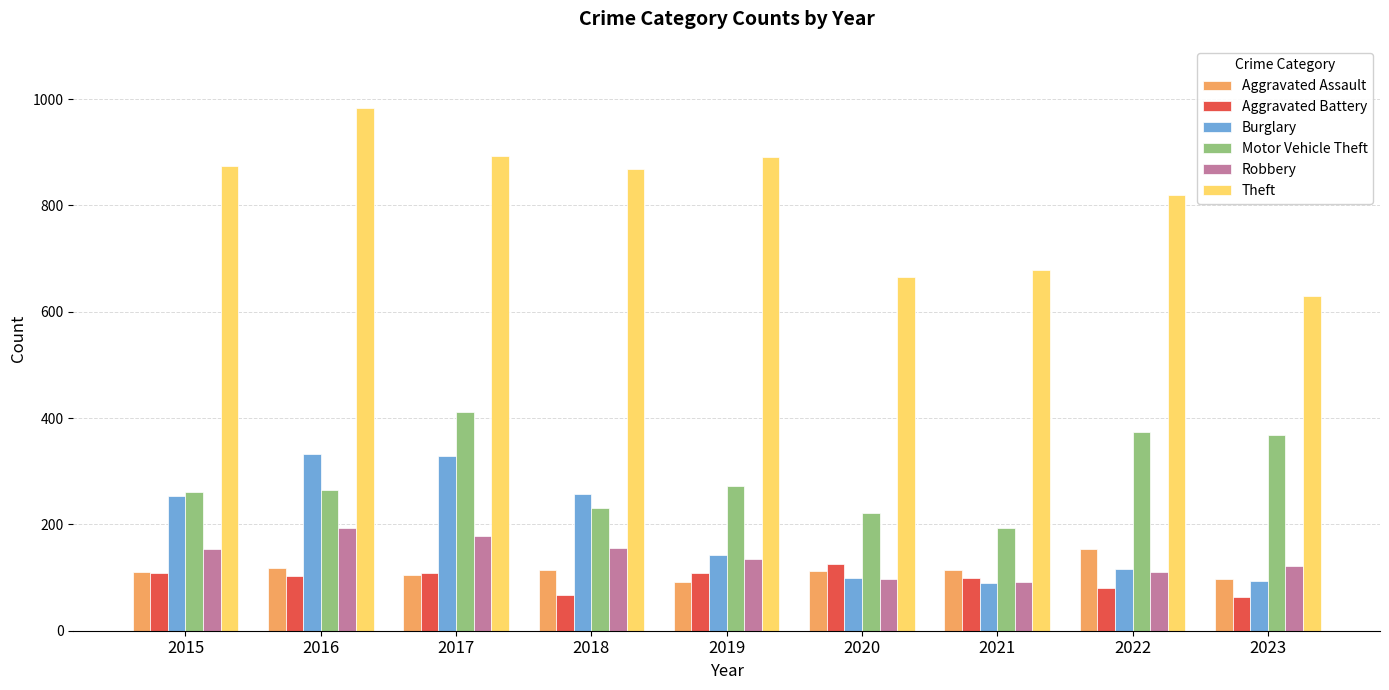

The value of Theft at 2021 is 678. True or false?

True